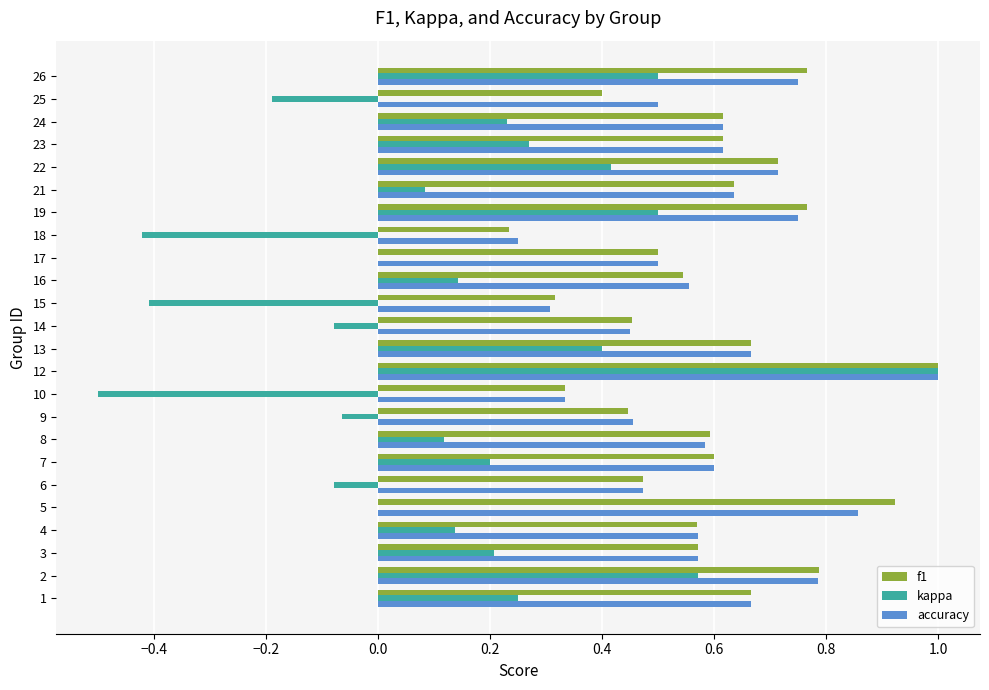

What is the sum of the f1 values at 25 and 21?

1.0